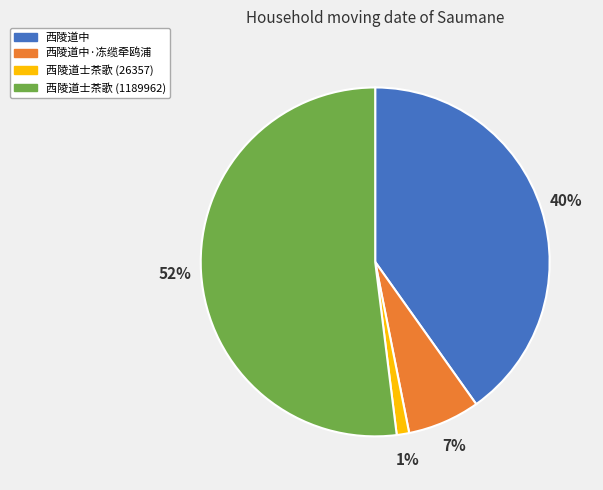

To the nearest percent, what is the average slice percentage?

25%